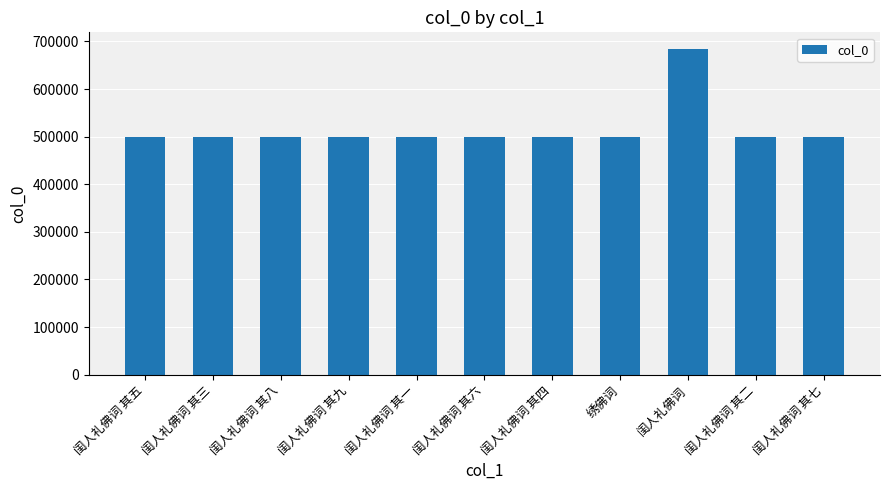

What is the value of the 7th bar from the left?

498335